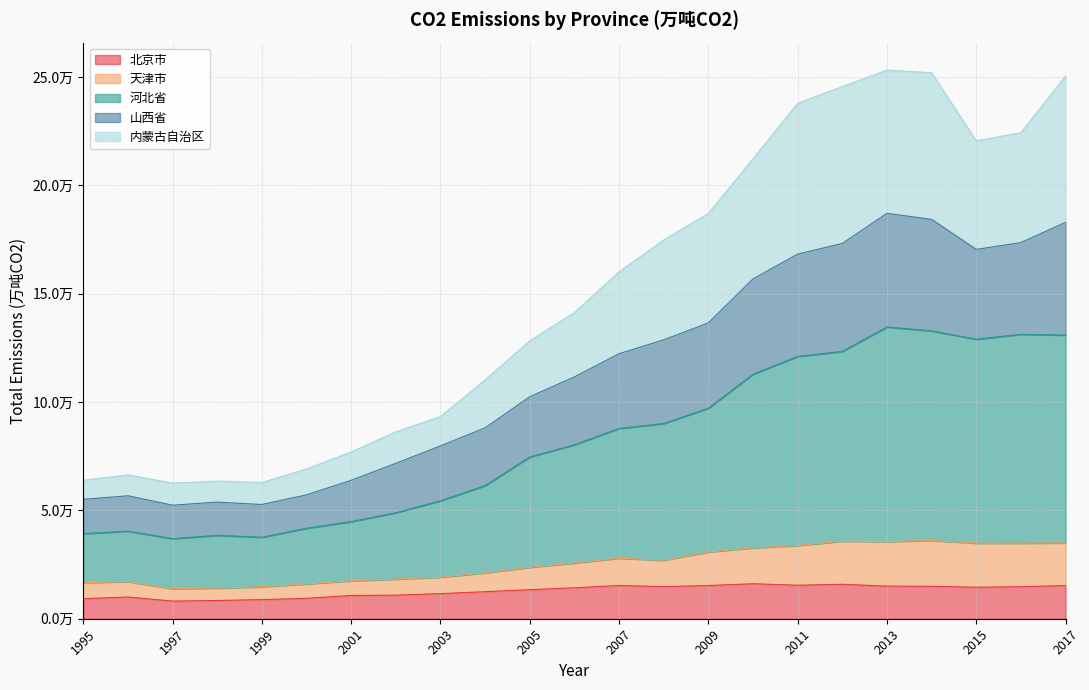

At which label does 山西省 reach its peak?

2013